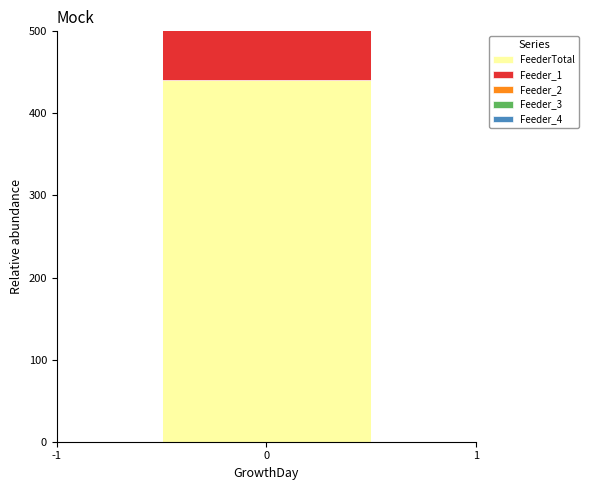

The FeederTotal series shows 208 at 0. True or false?

False